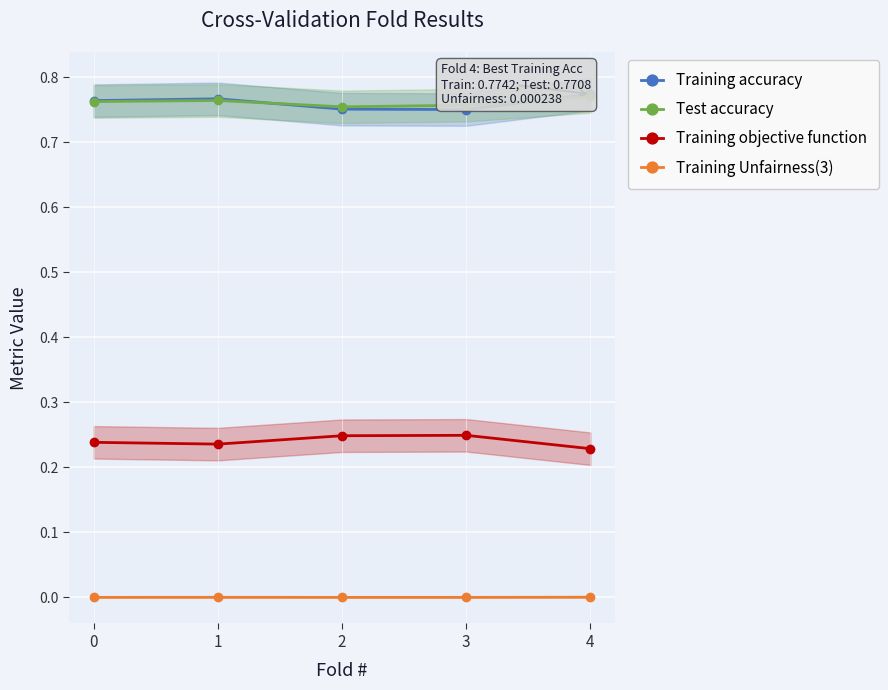

Which series has the widest spread of values?

Training accuracy